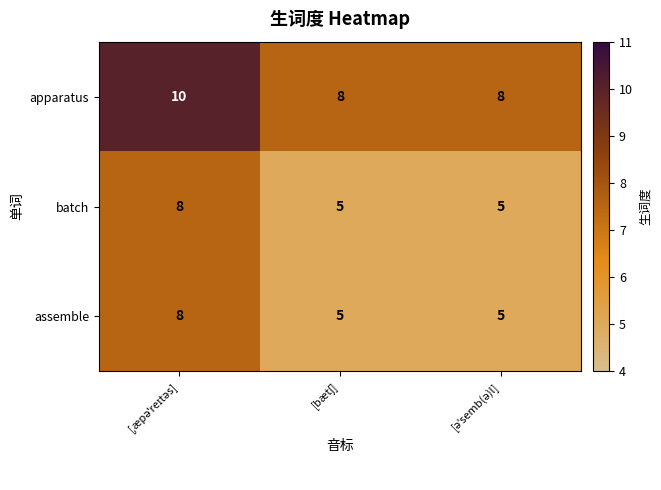

Which series has the largest total across all categories?

apparatus